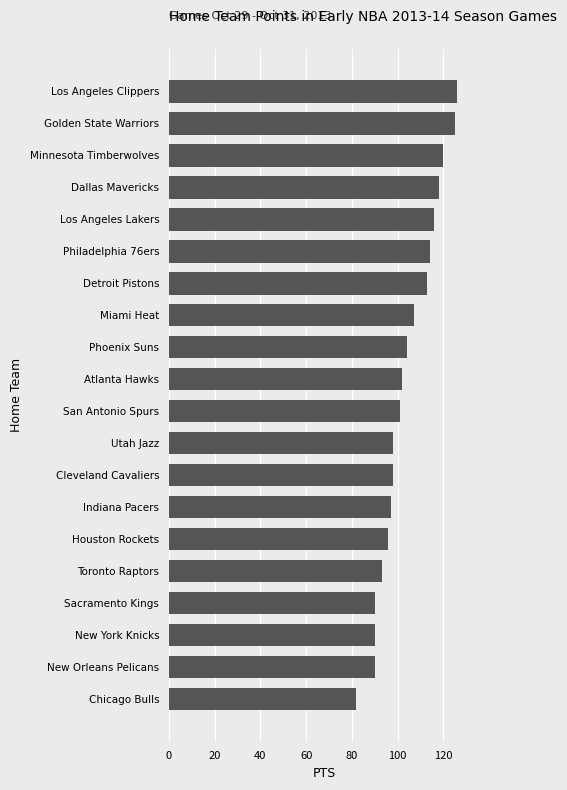

Is it true that the value at Golden State Warriors is 125?

True